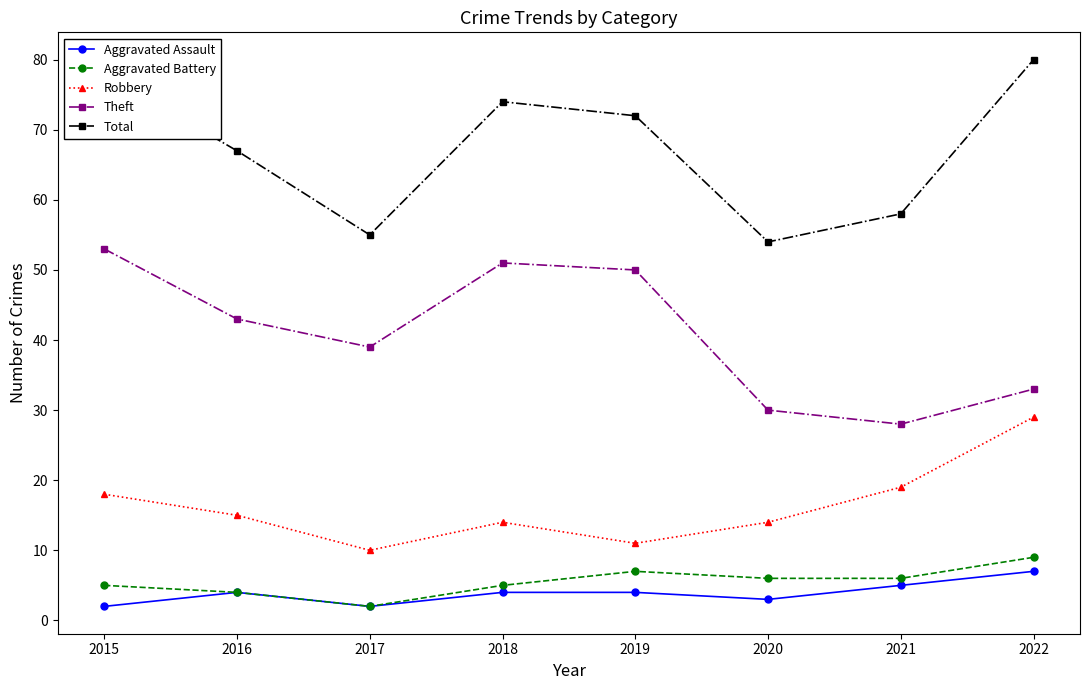

True or false: Robbery has a value of 18 at 2015.

True